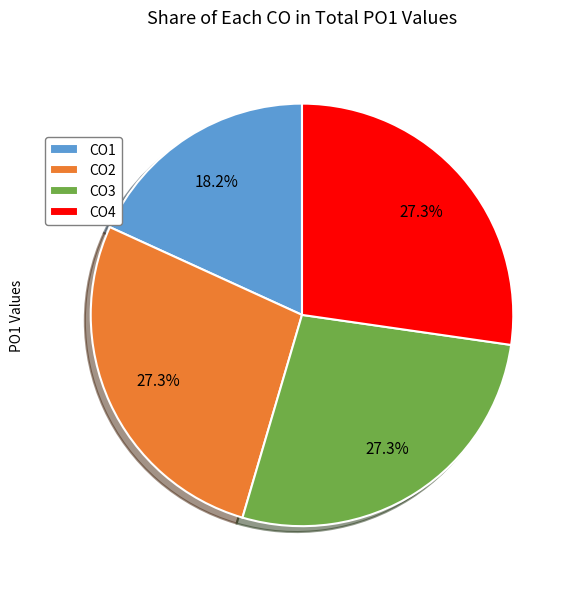

What percentage is NOT represented by CO2?

72.7%